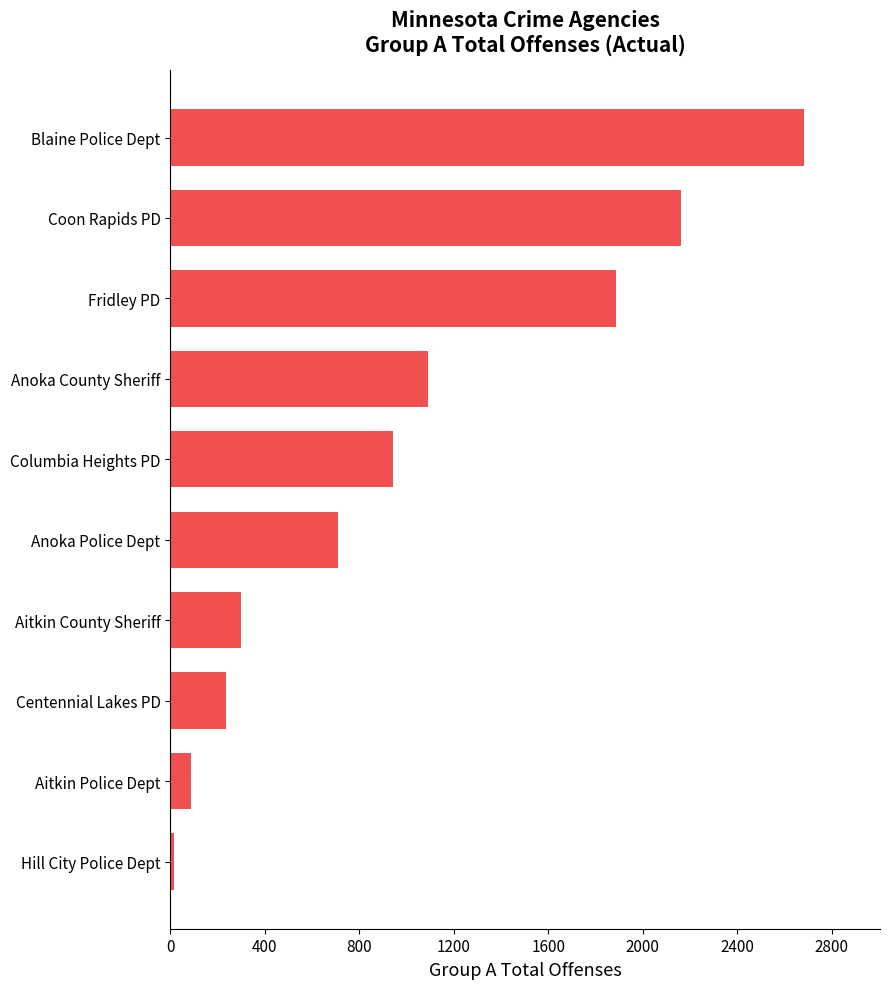

List the labels in order of value, largest first.

Blaine Police Dept, Coon Rapids PD, Fridley PD, Anoka County Sheriff, Columbia Heights PD, Anoka Police Dept, Aitkin County Sheriff, Centennial Lakes PD, Aitkin Police Dept, Hill City Police Dept